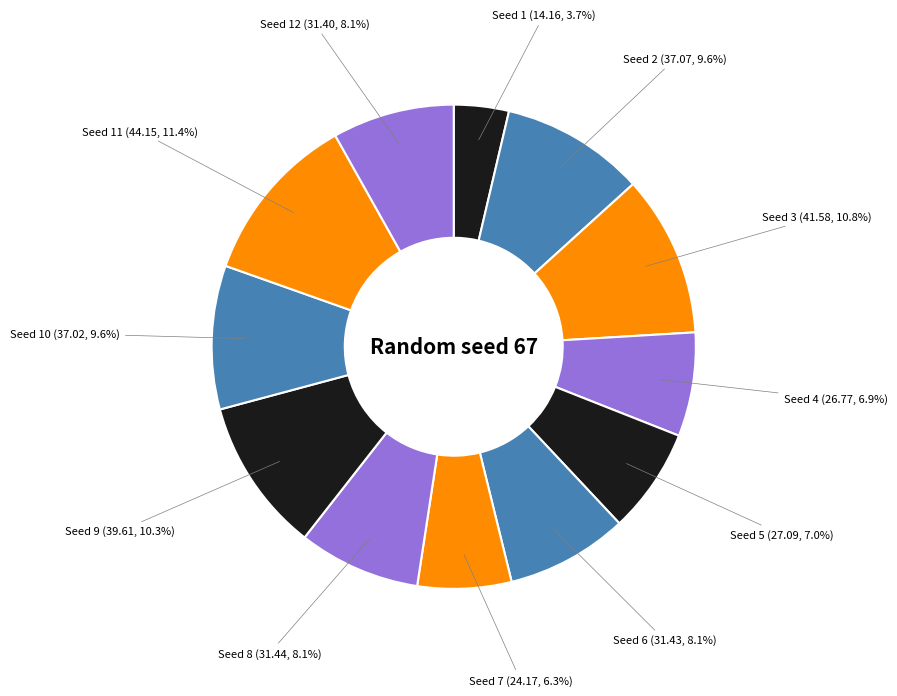

Count the number of slices in the pie.

12